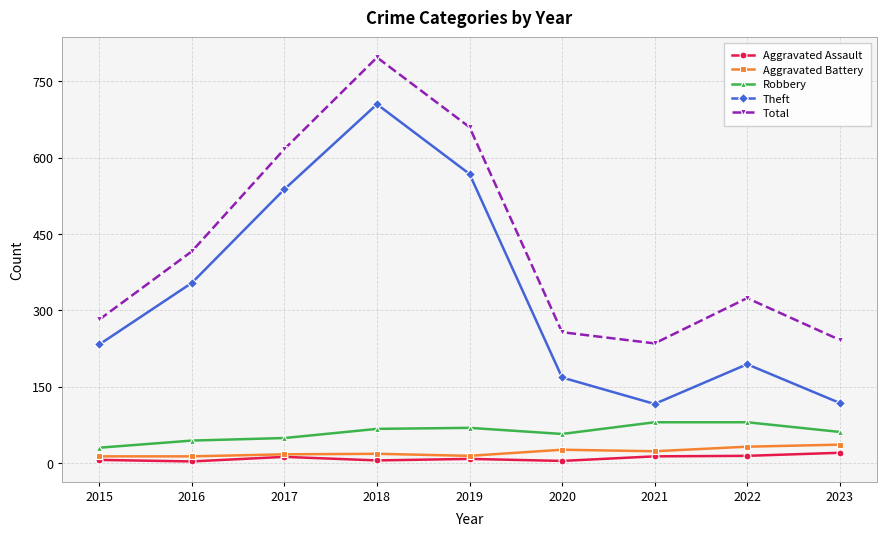

How many lines are shown in the chart?

5